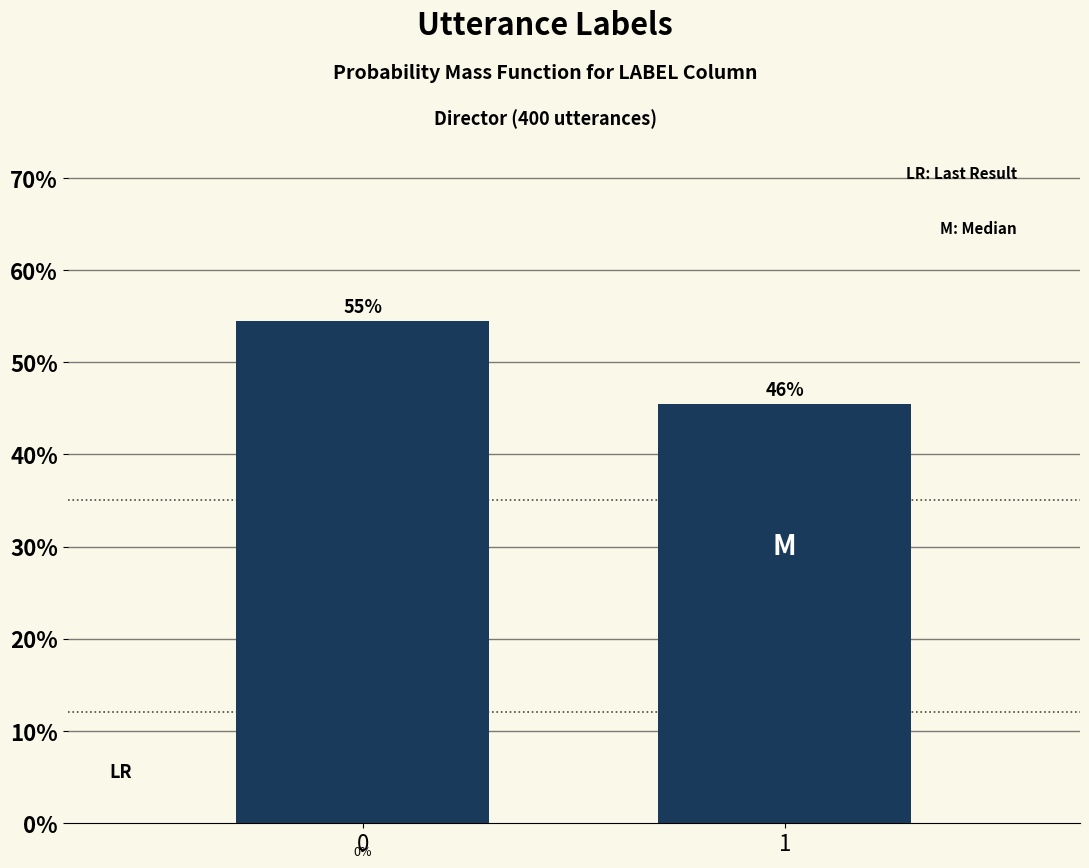

How many bars are there in total?

2